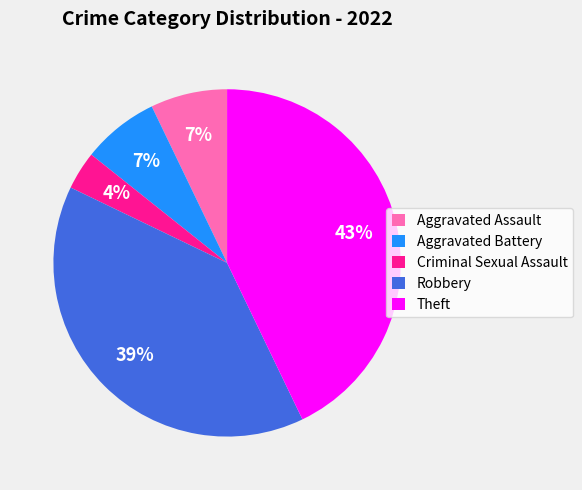

To the nearest percent, what is the average slice percentage?

20%